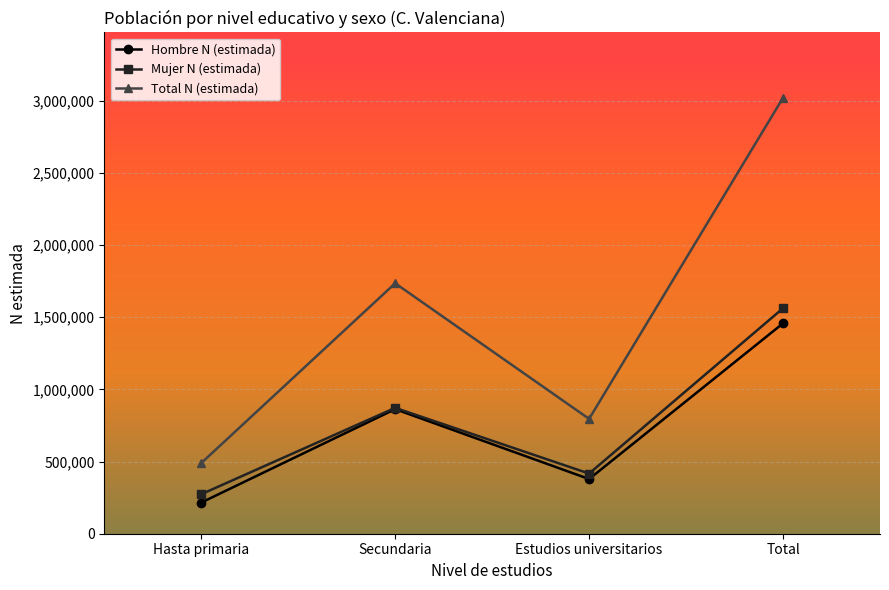

What is the label of the 1st point from the right?

Total